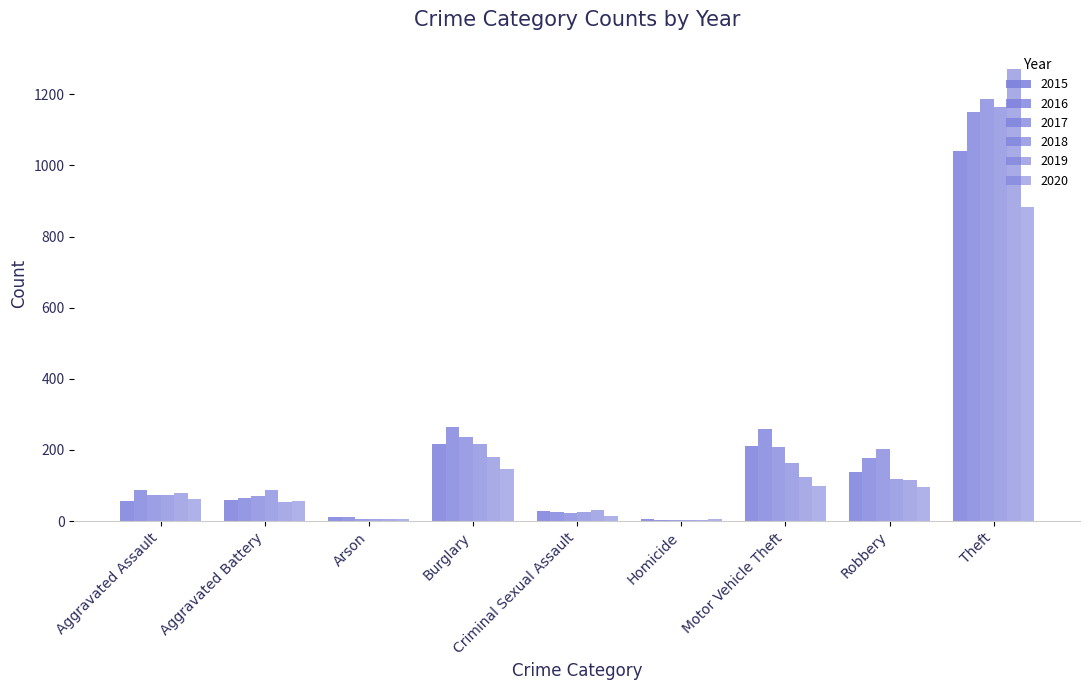

Which series changed the most between Burglary and Motor Vehicle Theft?

2019